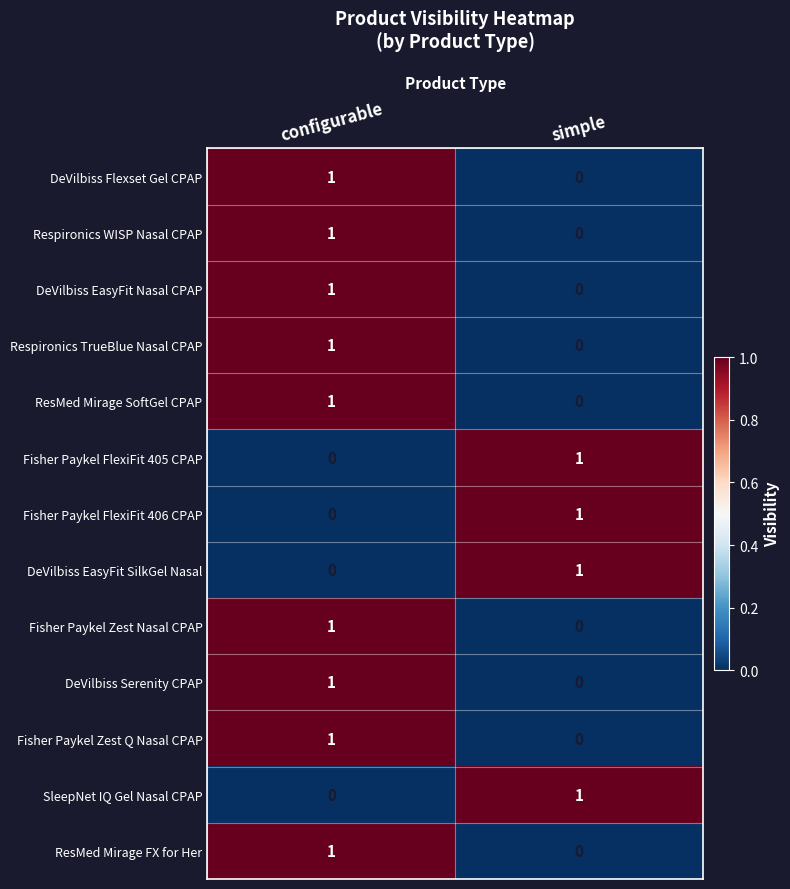

How many series are shown in this chart?

13